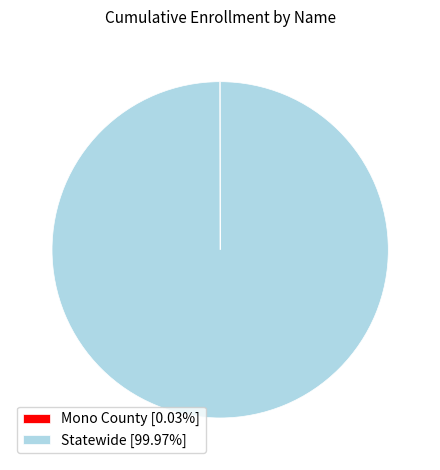

Does any single category account for the majority?

Yes